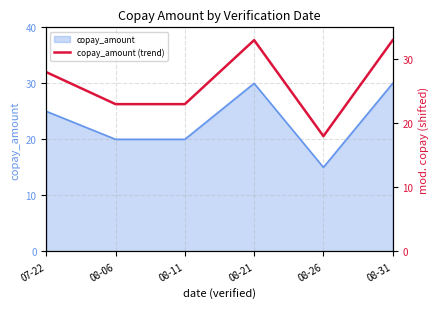

What is the ratio of the value at 08-21 to the value at 08-31?

1.0